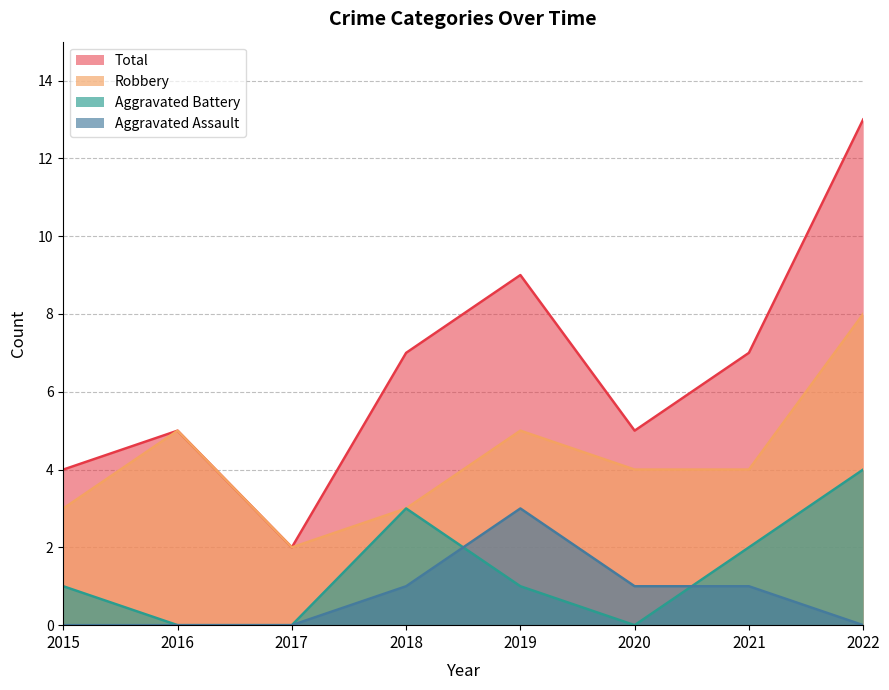

Is it true that Robbery equals 3 at 2018?

True